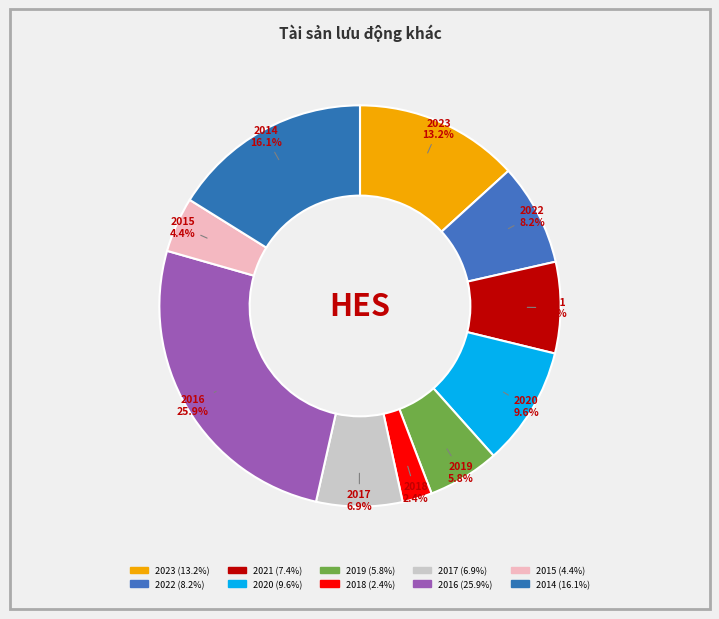

How many slices are in this pie chart?

10